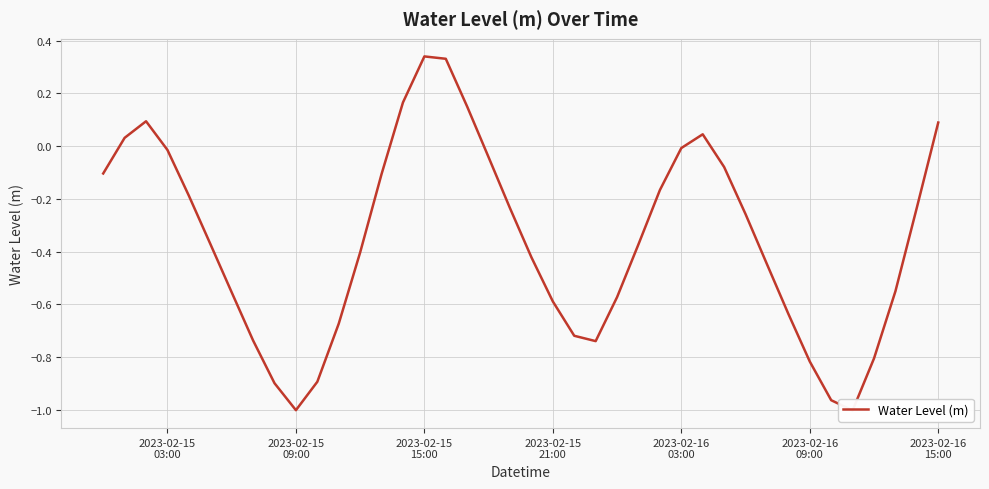

How many values are below 0?

32